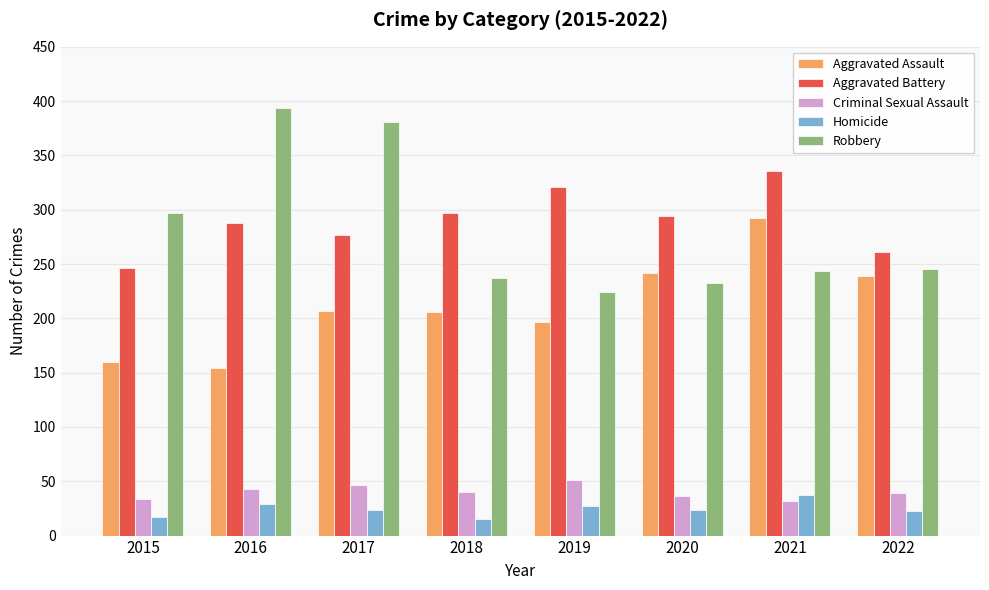

How many series are shown in this chart?

5